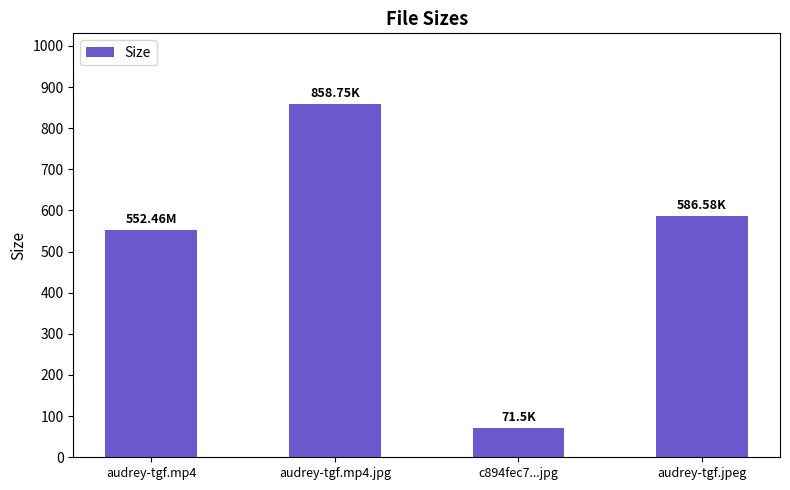

What is the sum of the values at c894fec7...jpg and audrey-tgf.jpeg?

658.1